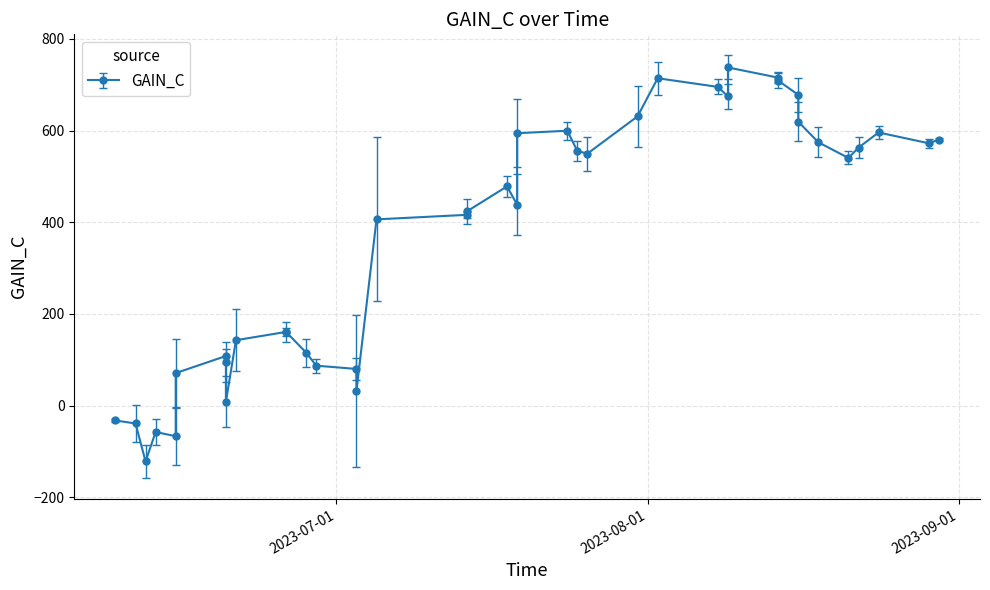

The value at 2023-08-09 is 390.6. True or false?

False